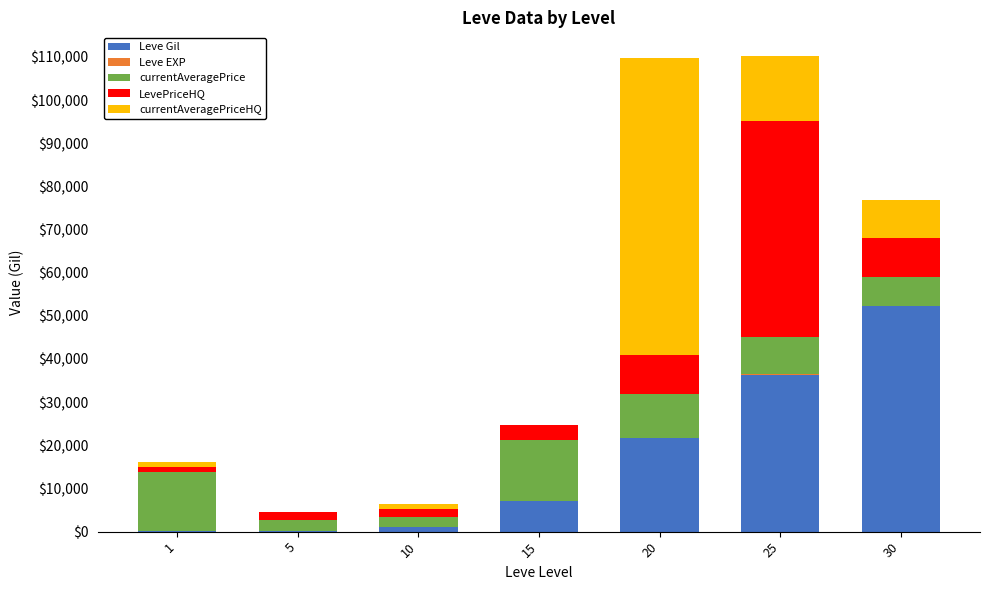

What is the highest value of the Leve Gil series?

52220